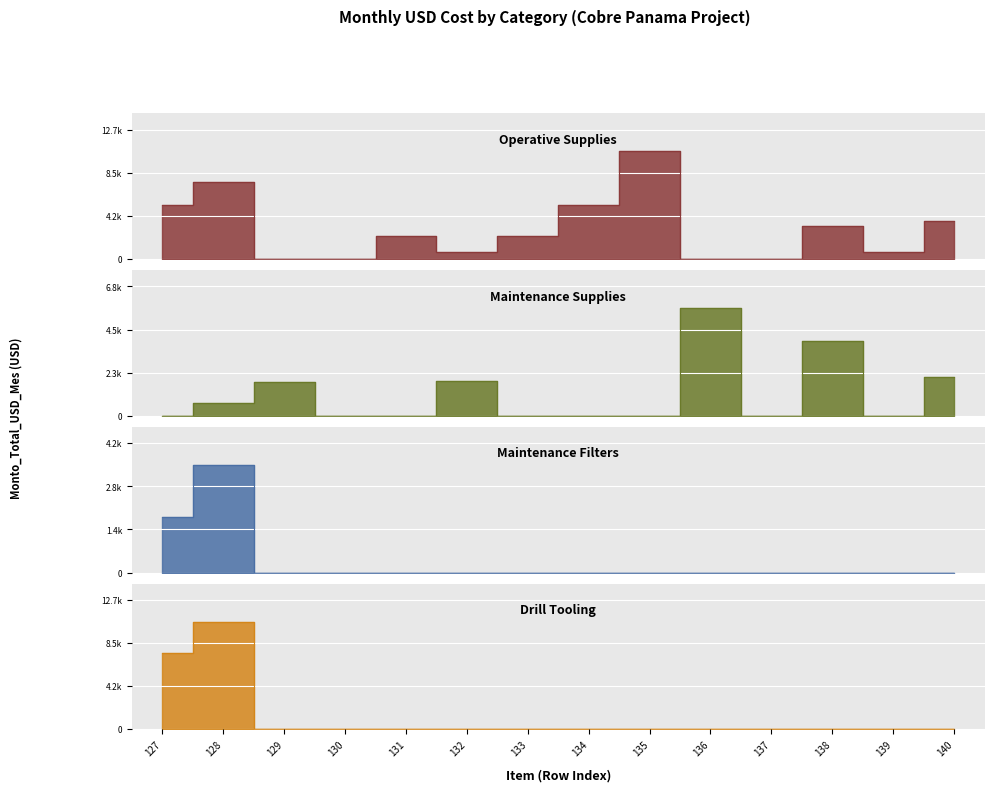

What is the difference between the highest and lowest values at 132?

1803.5